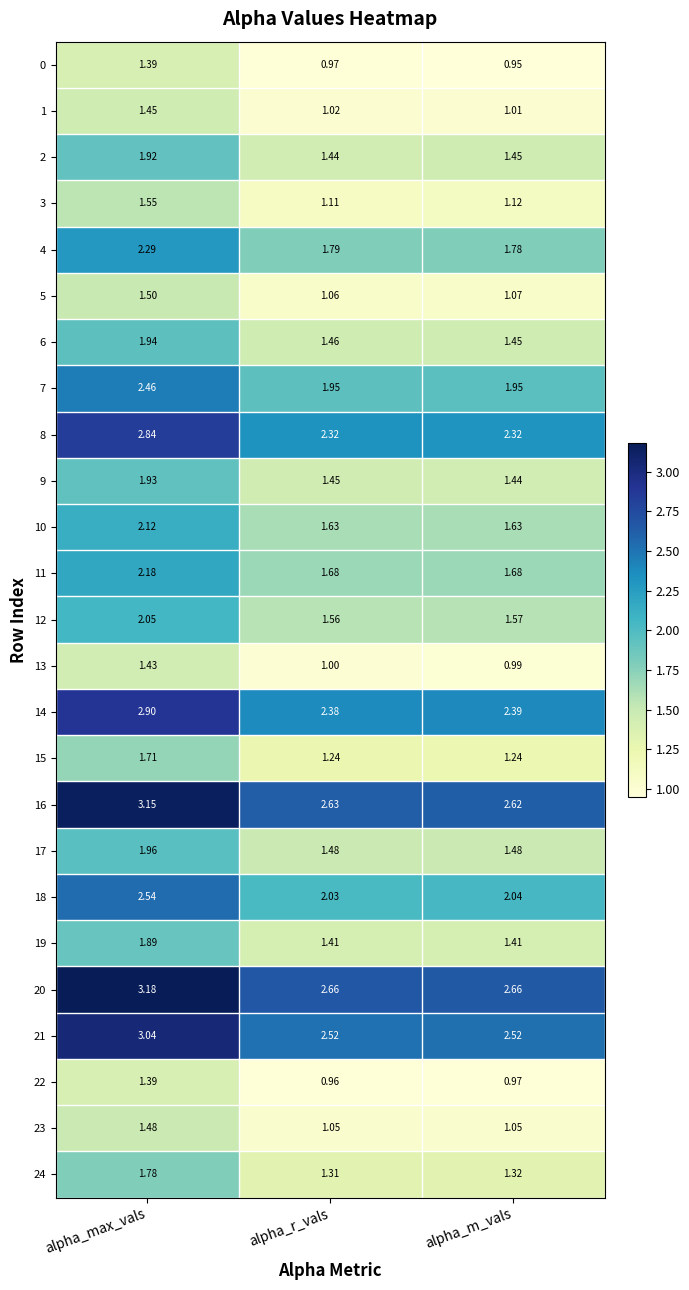

What is the total value across all series at alpha_max_vals?

52.1